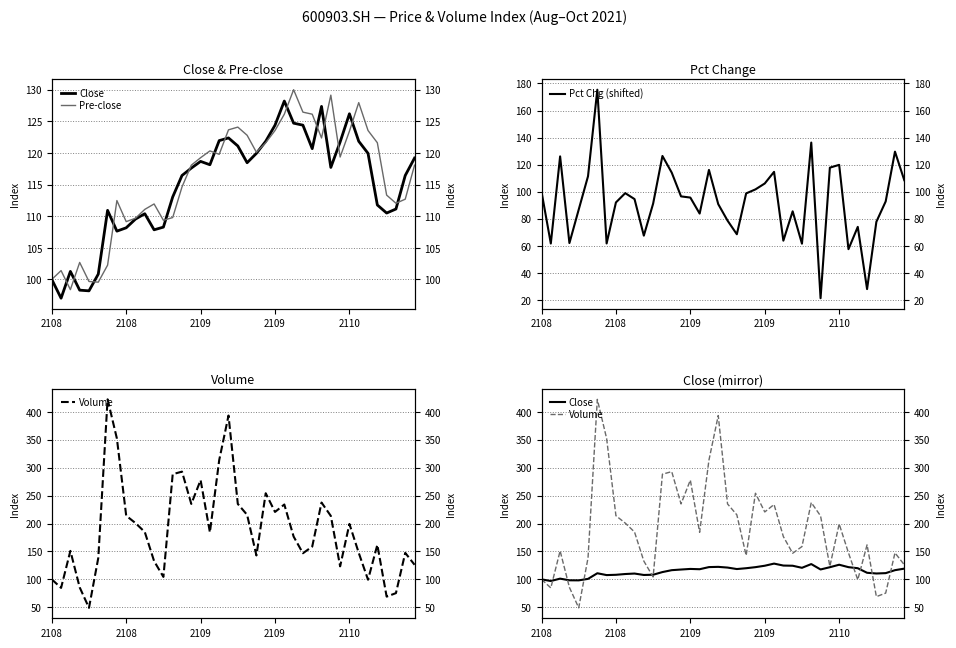

The value of Pre-close at 29 is 122.4. True or false?

True